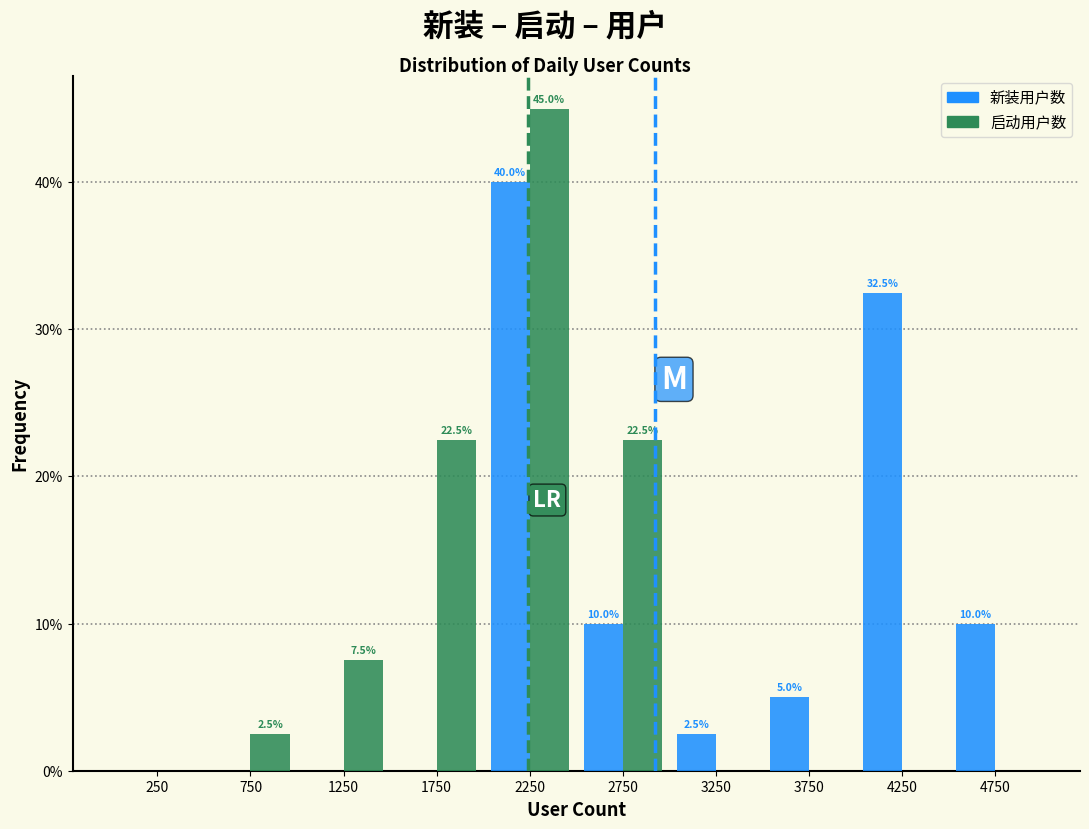

In the 启动用户数 series, which range on the x-axis has the tallest bar?

2000 to 2500